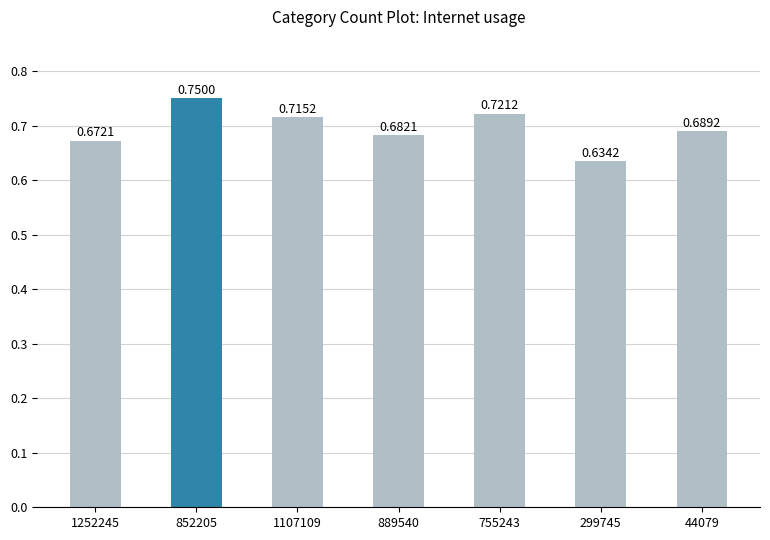

Between 755243 and 889540, which is larger?

755243